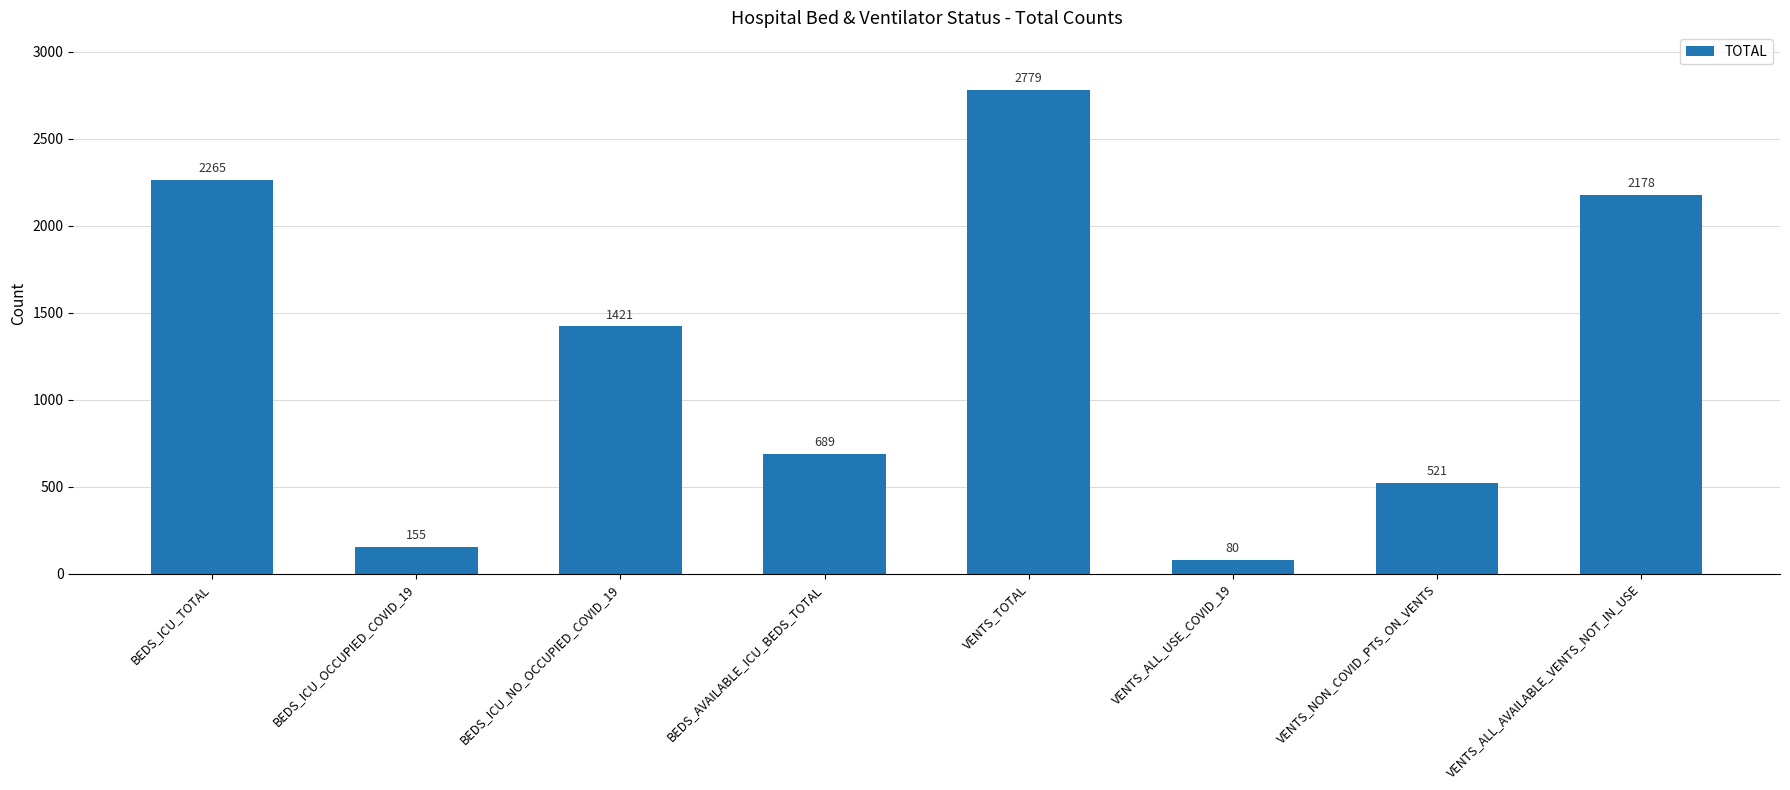

What is the minimum value shown in the chart?

80